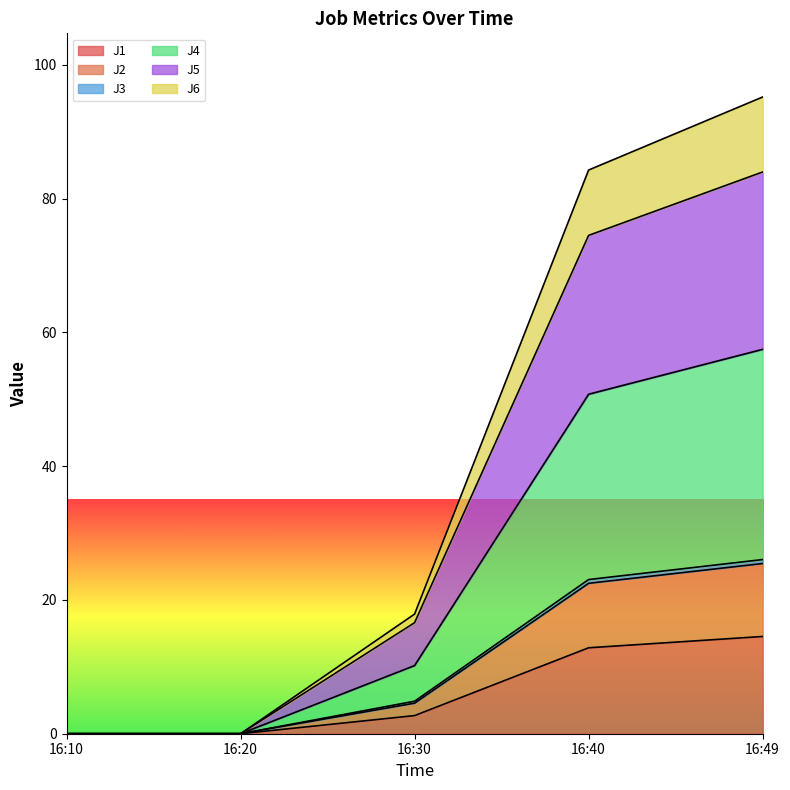

The J1 series shows 5.5 at 16:20. True or false?

False